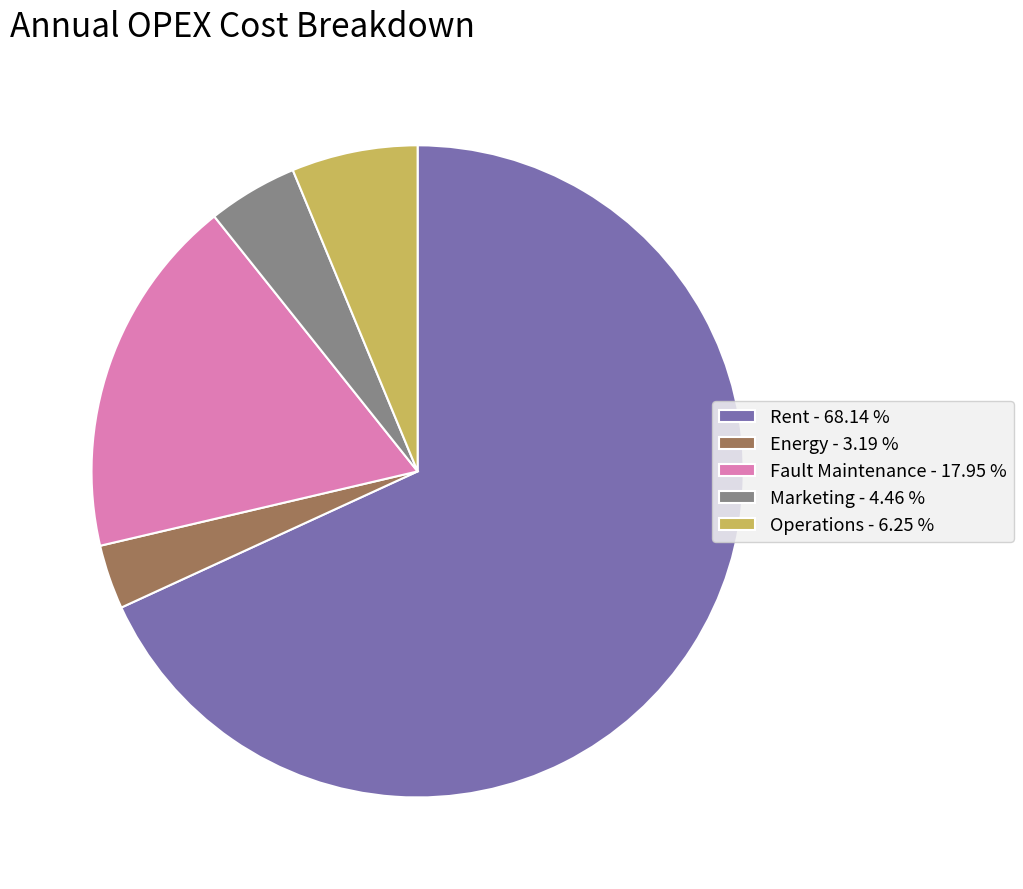

Is Rent the majority of the pie?

Yes